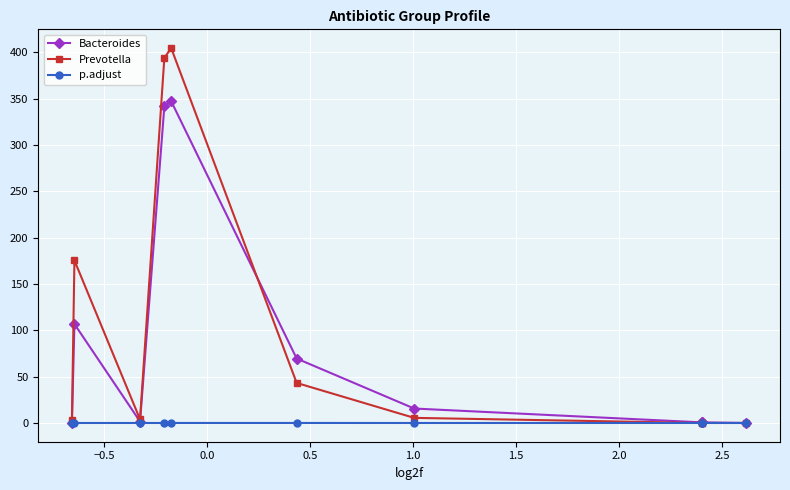

How many positive values does the Bacteroides series have?

8